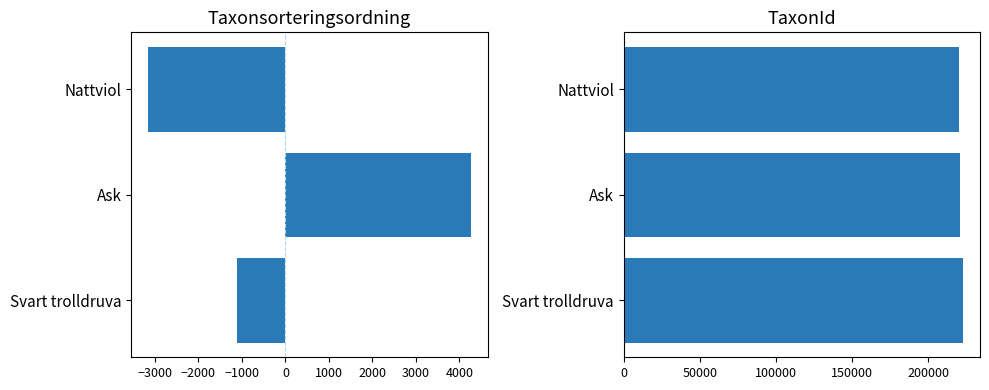

Between Svart trolldruva and Ask, which is larger?

Ask